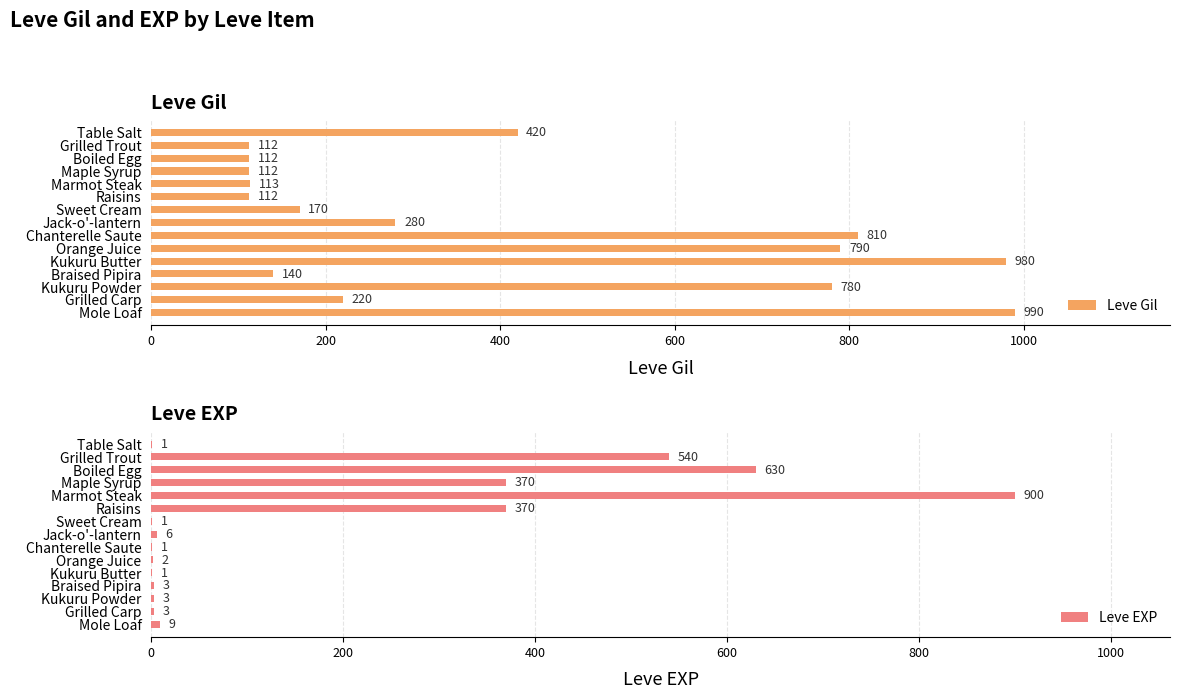

What is the difference between the maximum and second lowest values in the Leve Gil series?

878